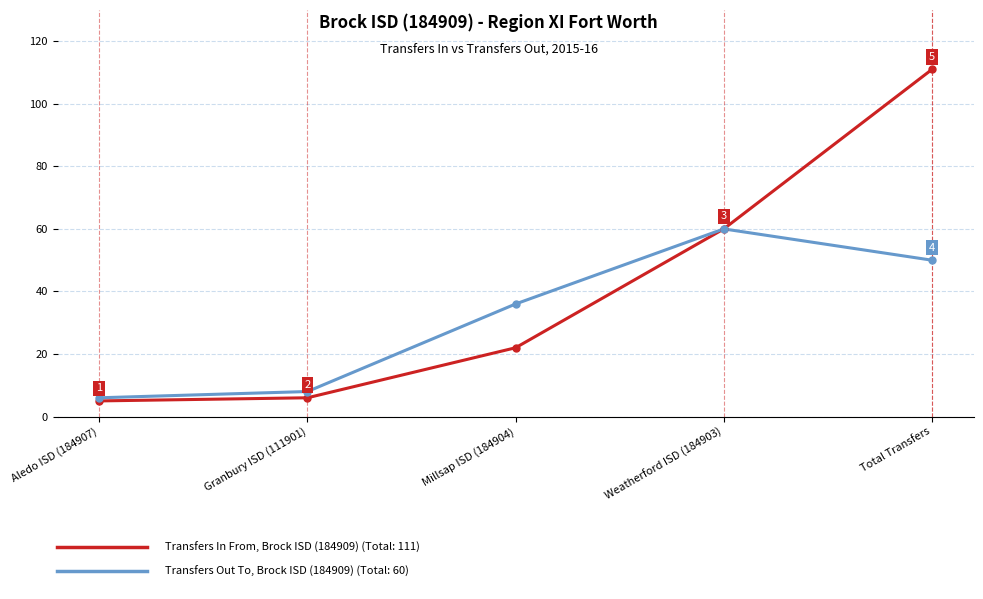

What position from the right is Granbury ISD (111901)?

4